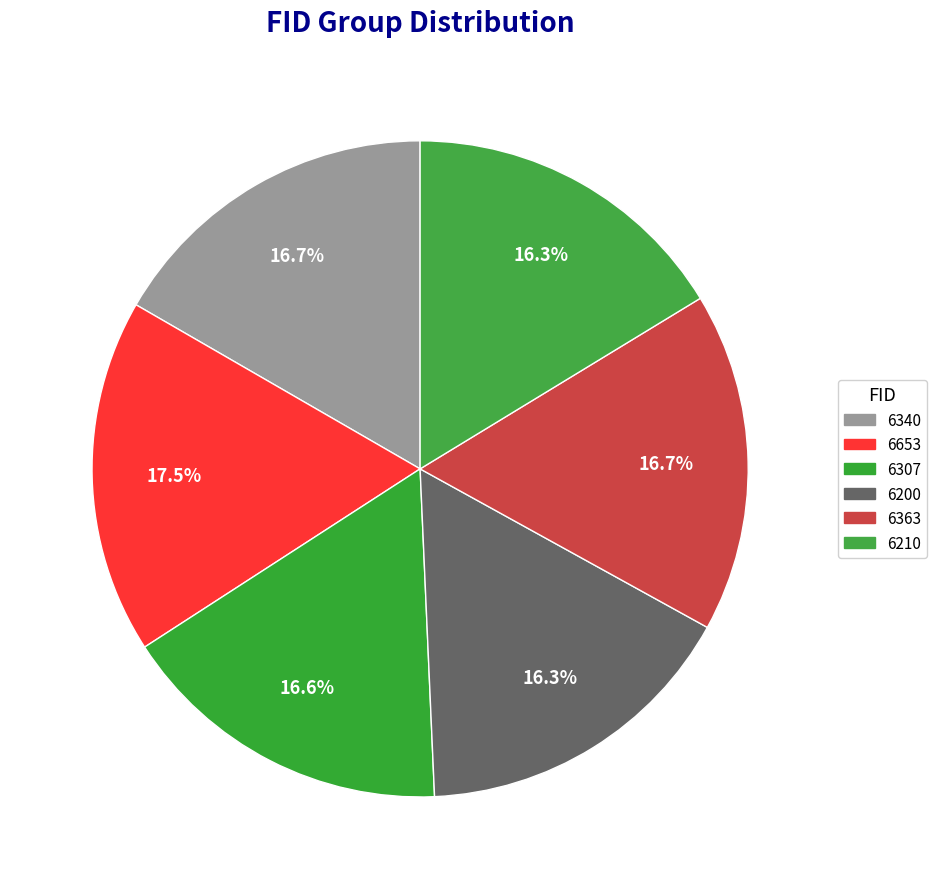

What percentage is NOT represented by 6210?

83.7%